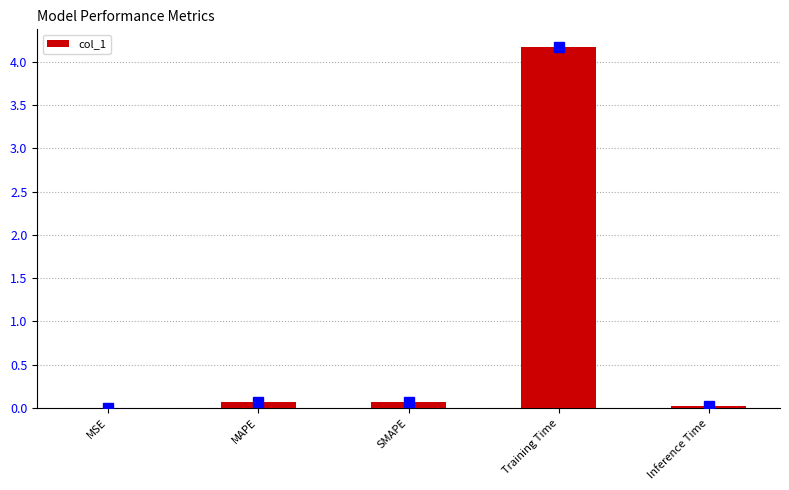

Are the bars horizontal?

No